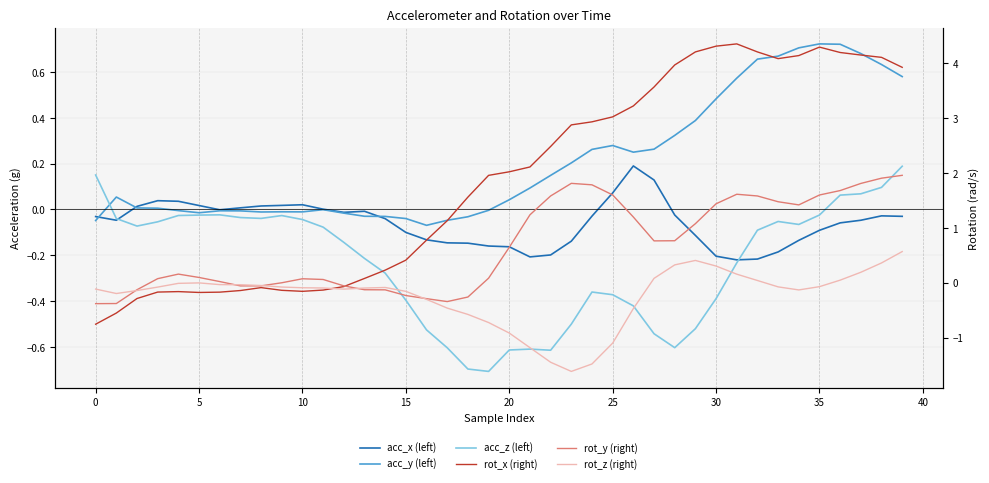

At which label is rot_x (right) closest to 1?

17